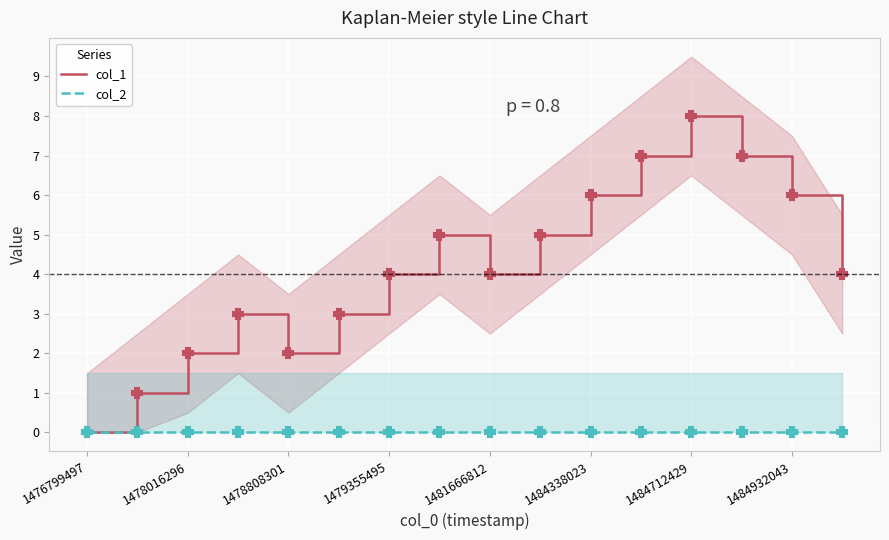

List the series in order of their overall mean, highest first.

col_1, col_2